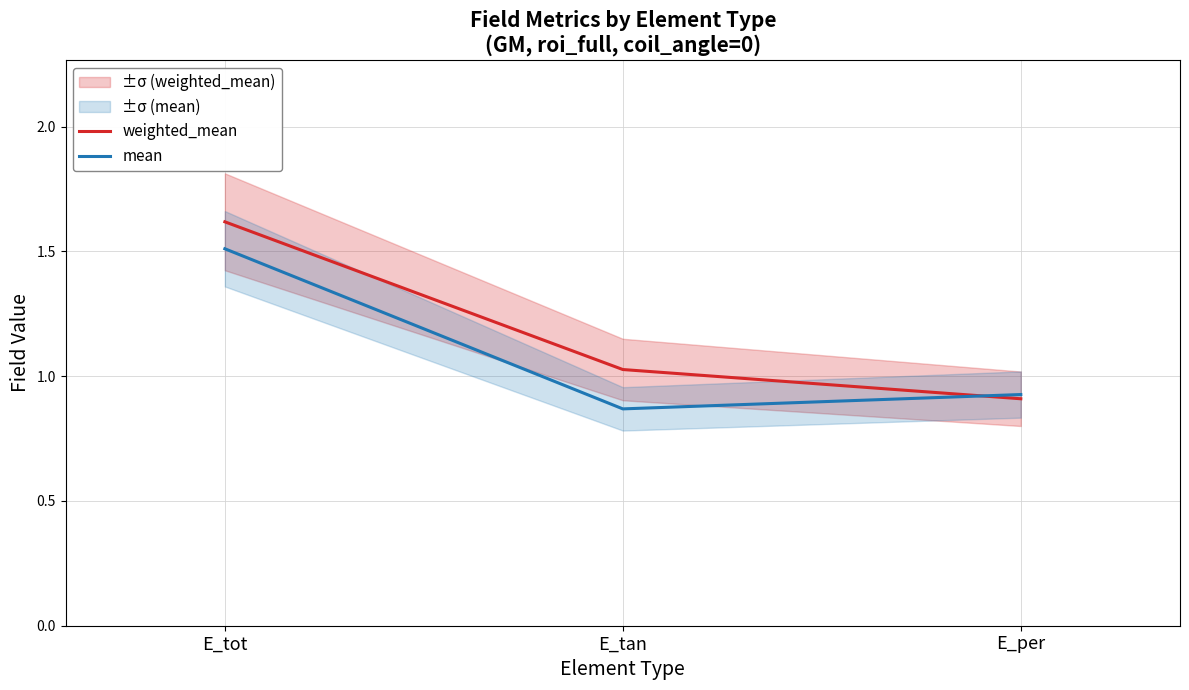

Rank the series by their maximum value, from highest to lowest.

weighted_mean, mean